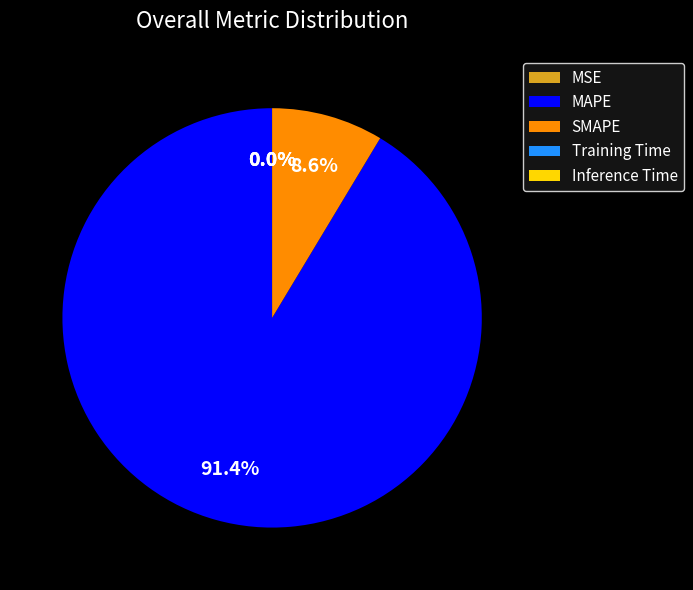

Which slice is the largest?

MAPE